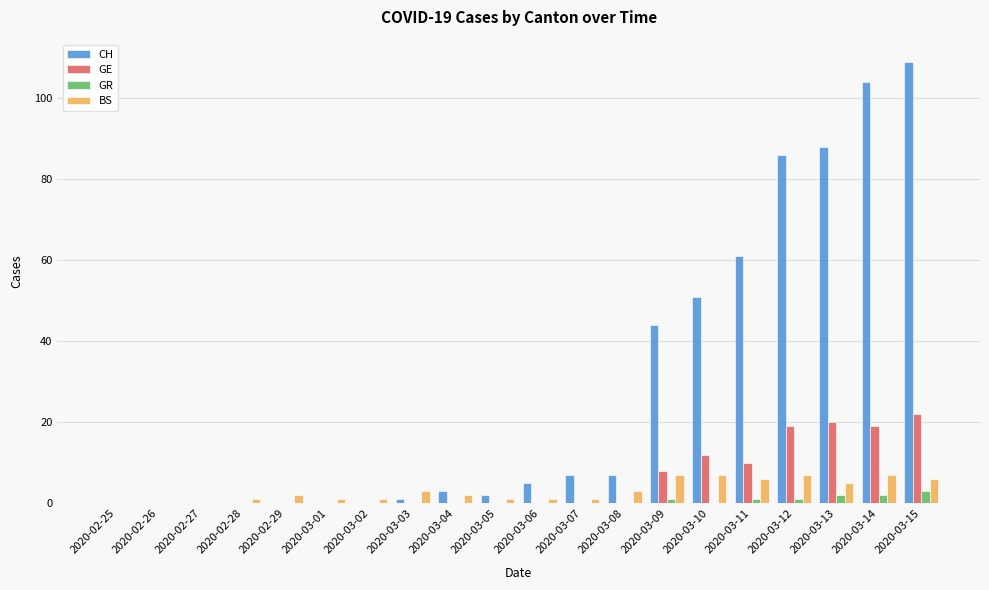

What are all the series names shown in the legend?

CH, GE, GR, BS